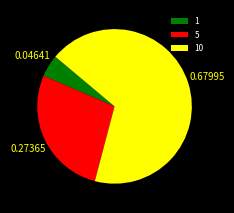

Does any single category account for the majority?

Yes